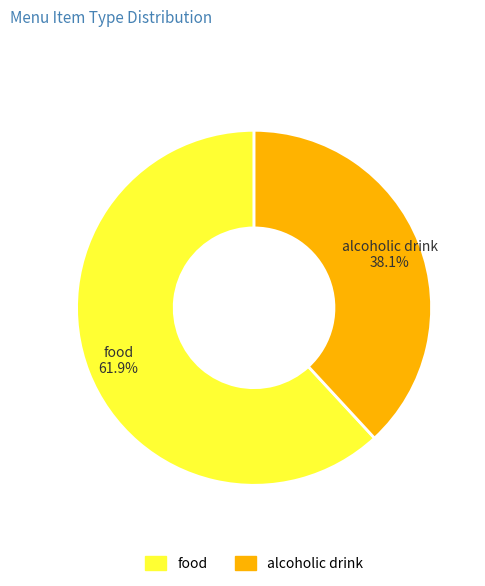

To the nearest percent, what percentage of the pie is alcoholic drink?

38%